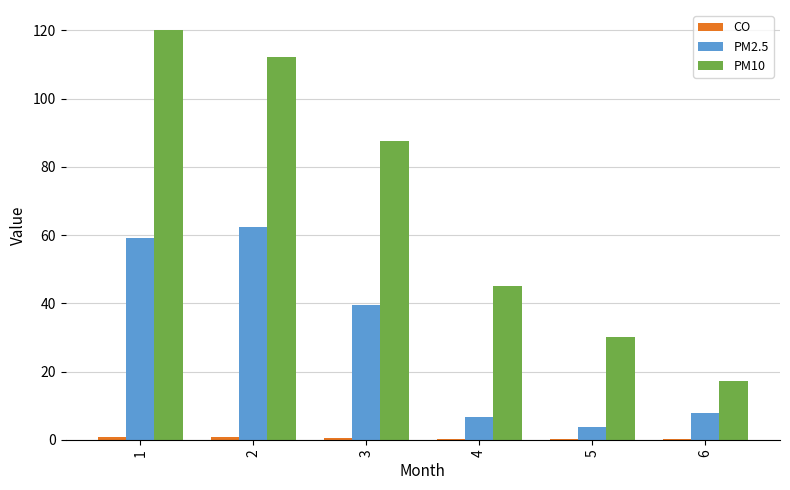

True or false: PM10 has a value of 16.6 at 5.

False